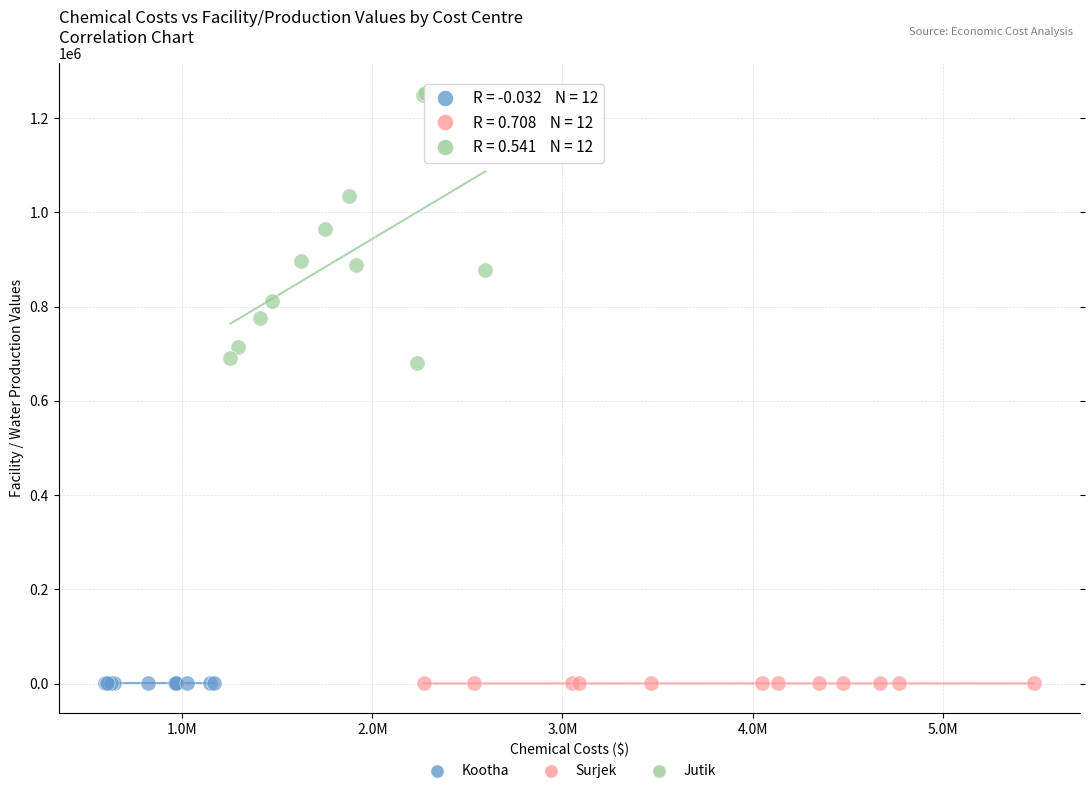

Which series reaches the maximum Y coordinate?

Jutik